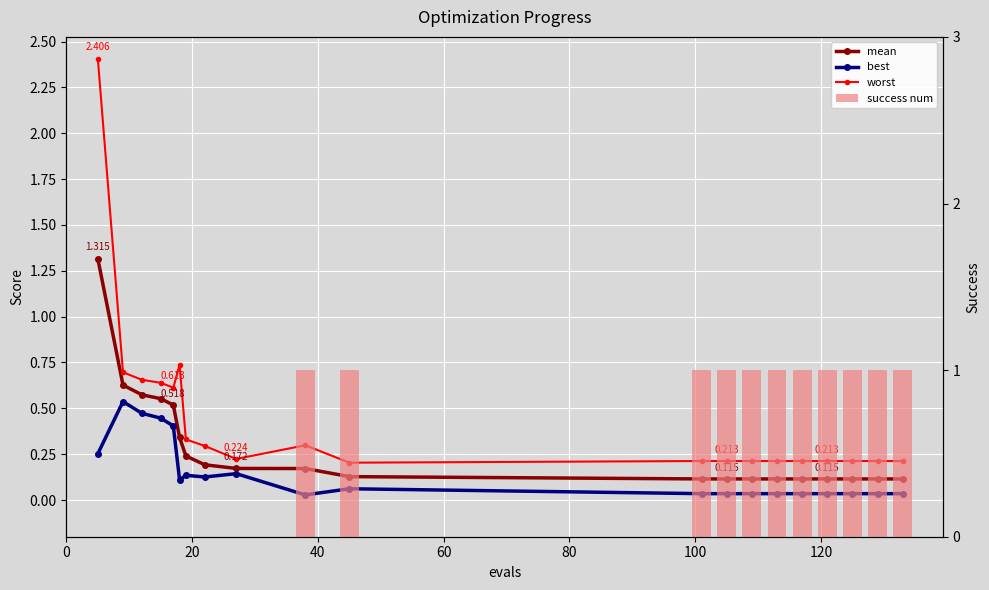

What is the highest value of the mean series?

1.3